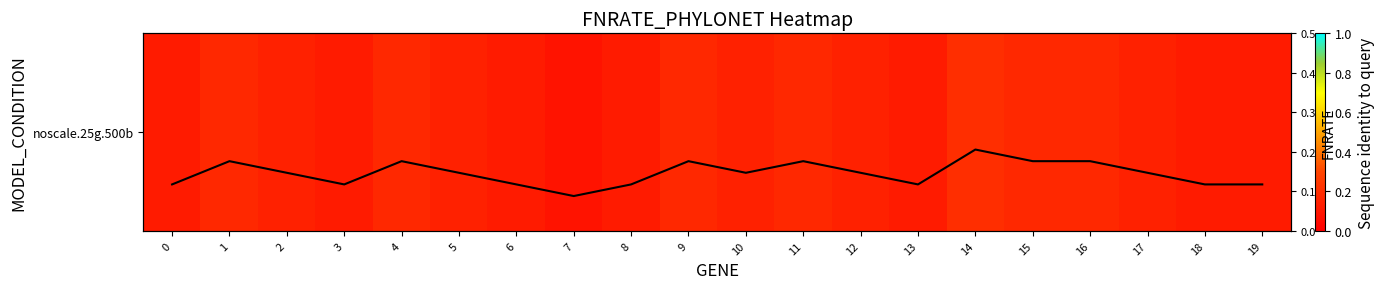

Rank the series at 3 from highest to lowest value.

noscale.25g.500b, FNRATE